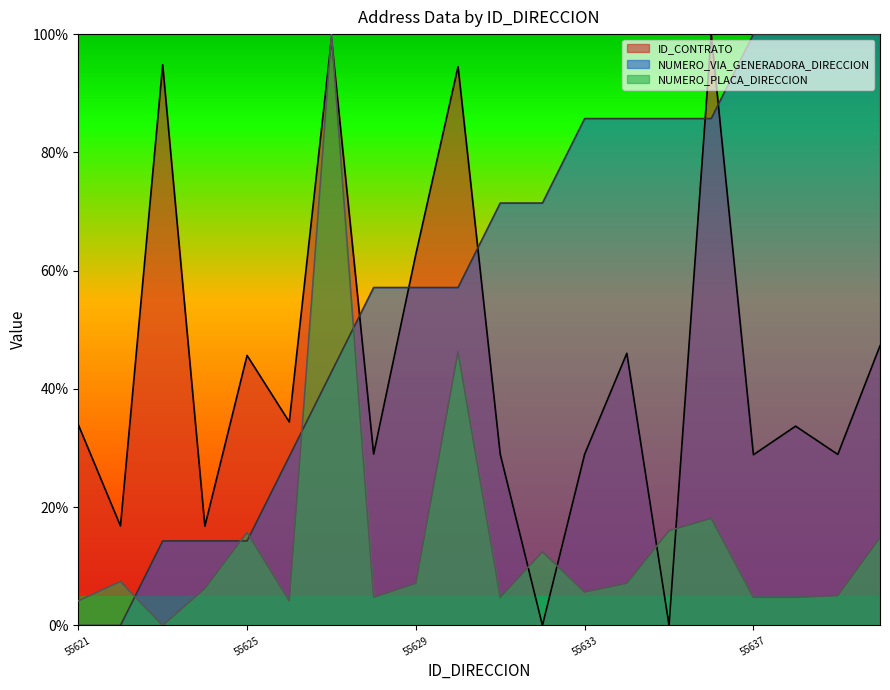

Reading left to right, list all the values displayed in this chart.

ID_CONTRATO: 55621=34.0	55622=16.8	55623=94.8	55624=16.8	55625=45.7	55626=34.4	55627=99.2	55628=29.0	55629=62.8	55630=94.5	55631=29.0	55632=0.0	55633=28.9	55634=46.0	55635=0.0	55636=100.0	55637=28.9	55638=33.7	55639=28.9	55640=47.3
NUMERO_VIA_GENERADORA_DIRECCION: 55621=0.0	55622=0.0	55623=14.3	55624=14.3	55625=14.3	55626=28.6	55627=42.9	55628=57.1	55629=57.1	55630=57.1	55631=71.4	55632=71.4	55633=85.7	55634=85.7	55635=85.7	55636=85.7	55637=100.0	55638=100.0	55639=100.0	55640=100.0
NUMERO_PLACA_DIRECCION: 55621=4.2	55622=7.4	55623=0.0	55624=6.2	55625=15.7	55626=4.2	55627=100.0	55628=4.7	55629=7.1	55630=46.3	55631=4.7	55632=12.5	55633=5.6	55634=7.1	55635=16.0	55636=18.1	55637=4.7	55638=4.7	55639=5.0	55640=14.8